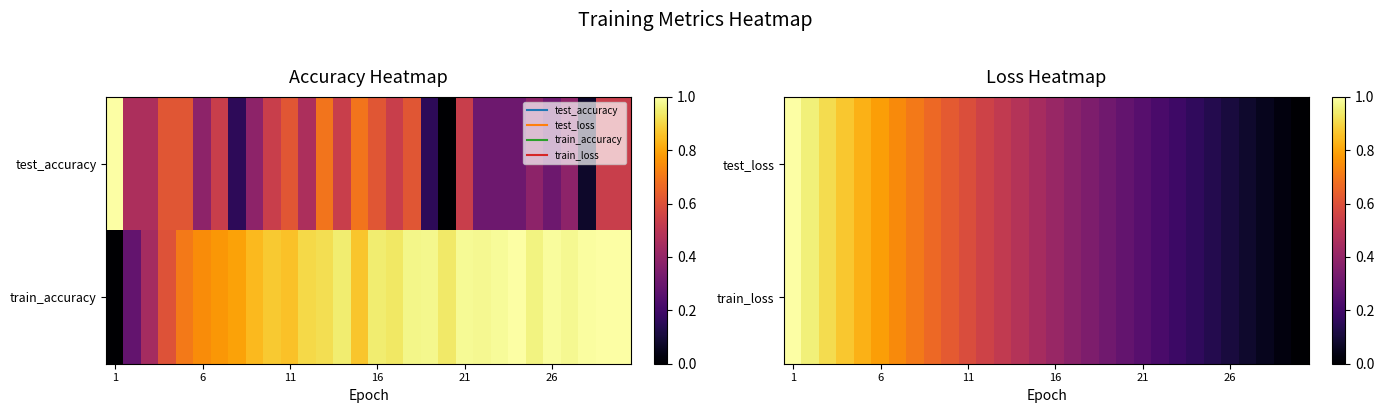

What is the difference between the maximum and minimum values in the test_loss series?

1.0